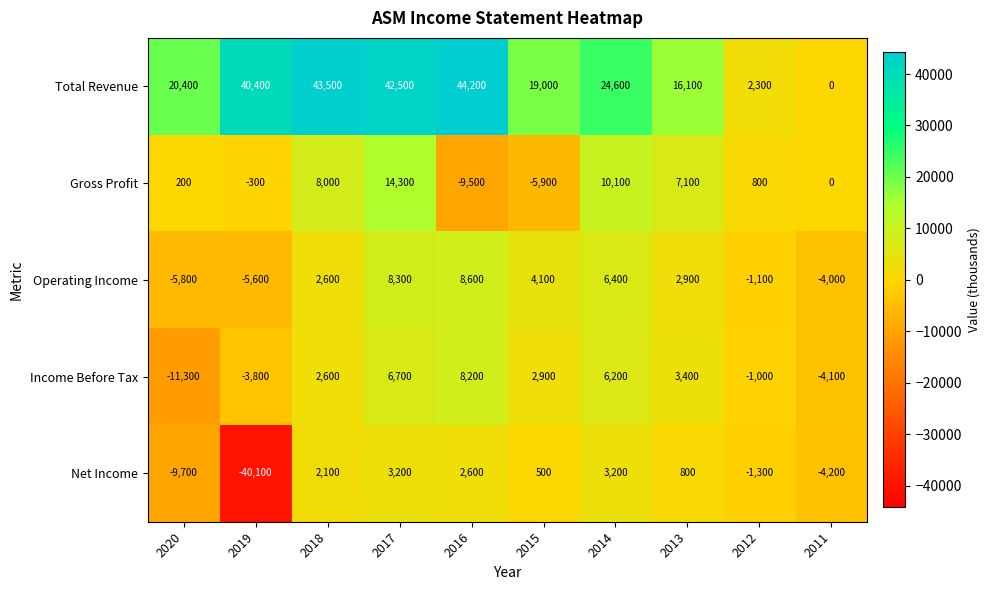

Where is Net Income nearest to the value -18450?

2020